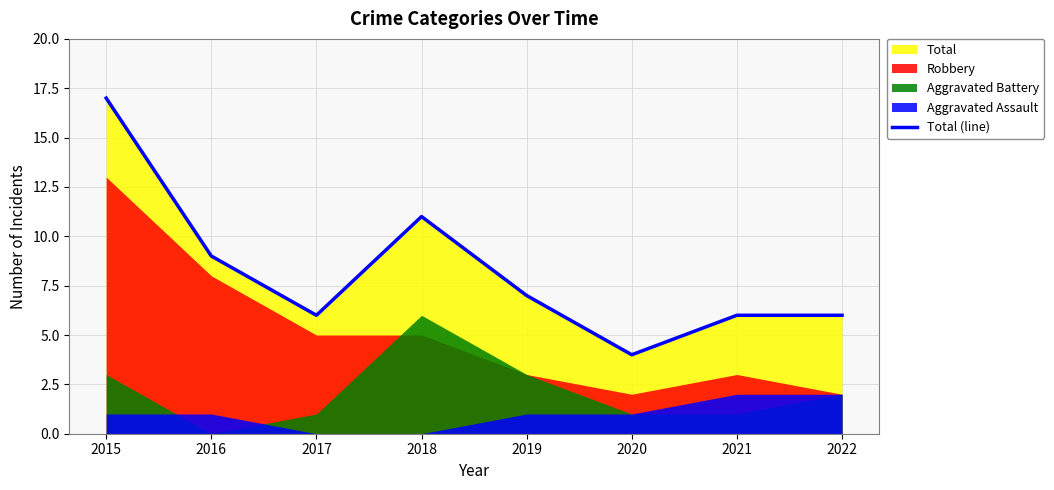

What is the average value?

8